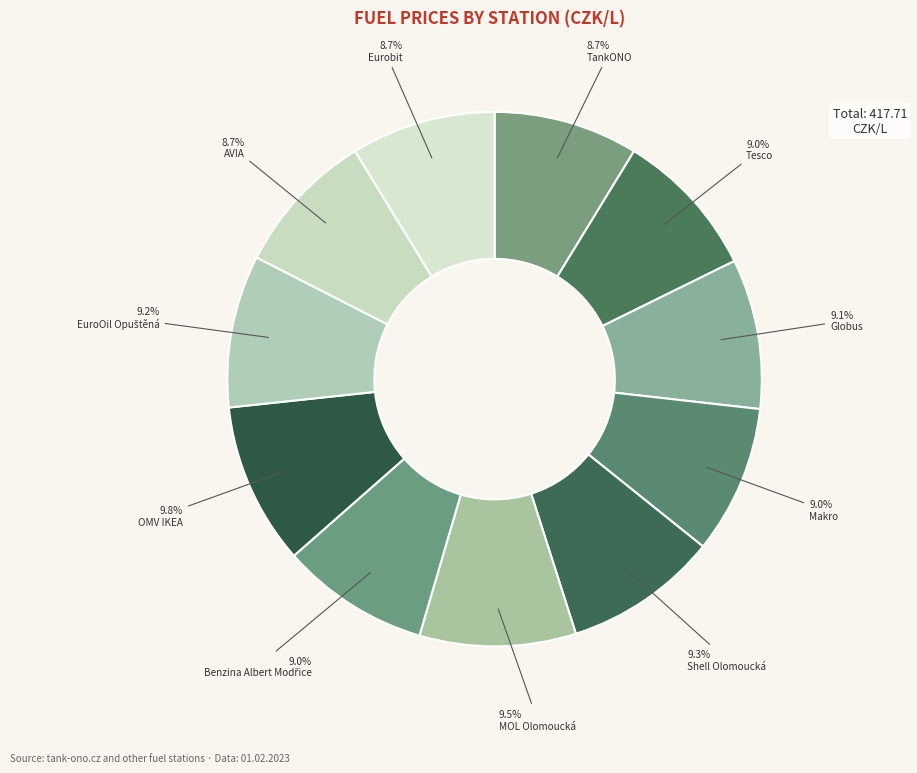

Which category has the smallest portion of the pie?

TankONO